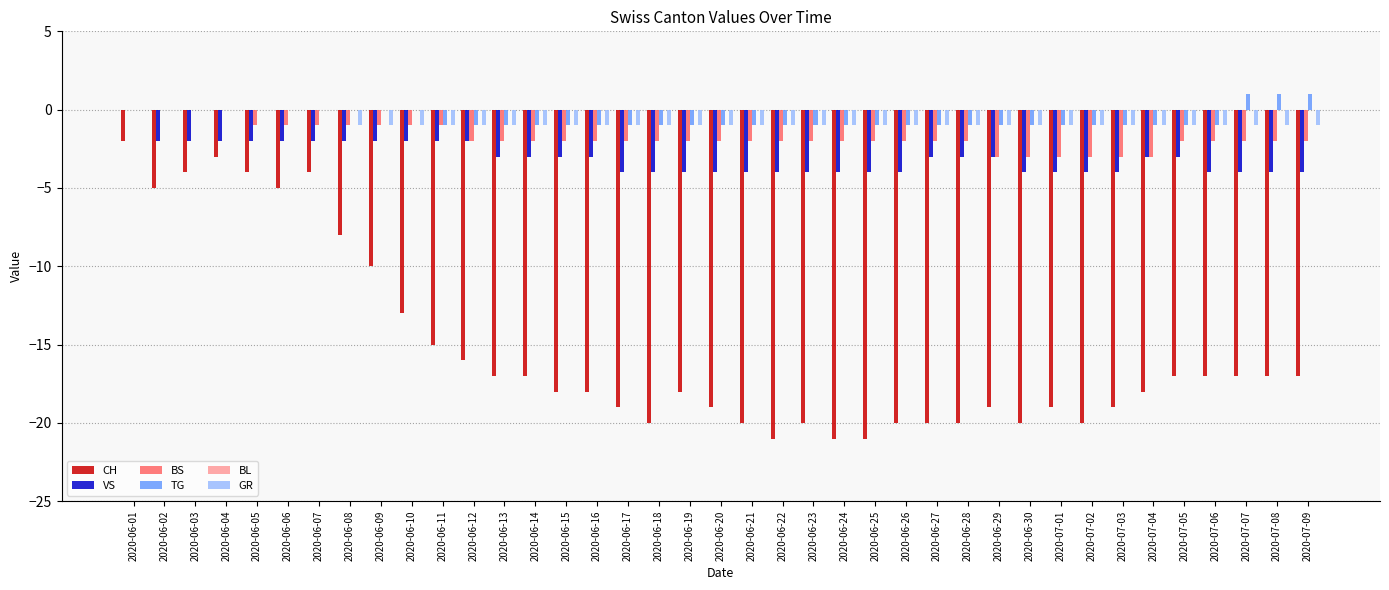

Count the number of data series in this chart.

5